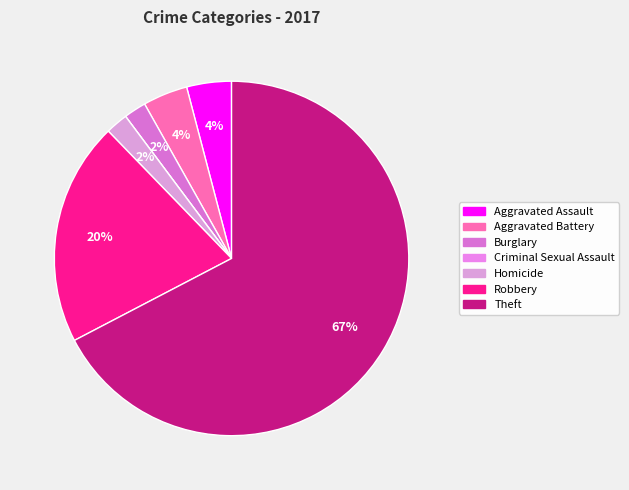

Which slice is the smallest?

Criminal Sexual Assault